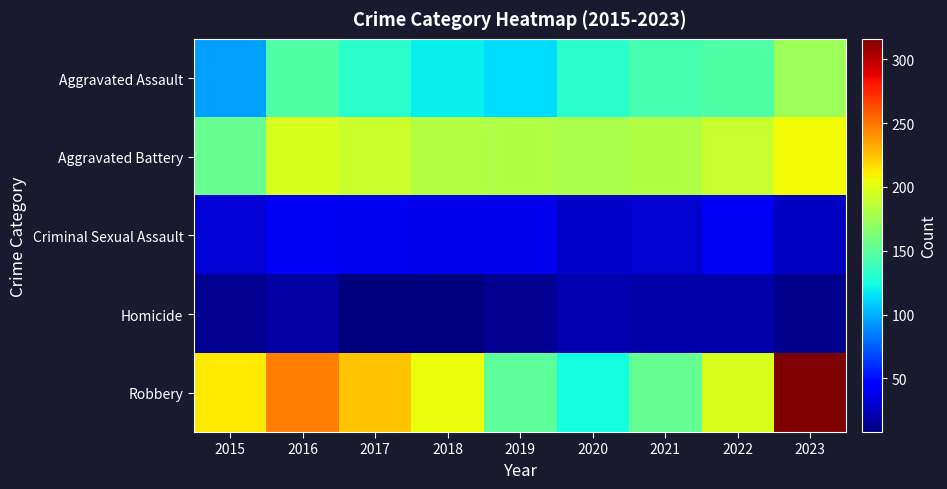

Rank the series at 2017 from lowest to highest value.

Homicide, Criminal Sexual Assault, Aggravated Assault, Aggravated Battery, Robbery